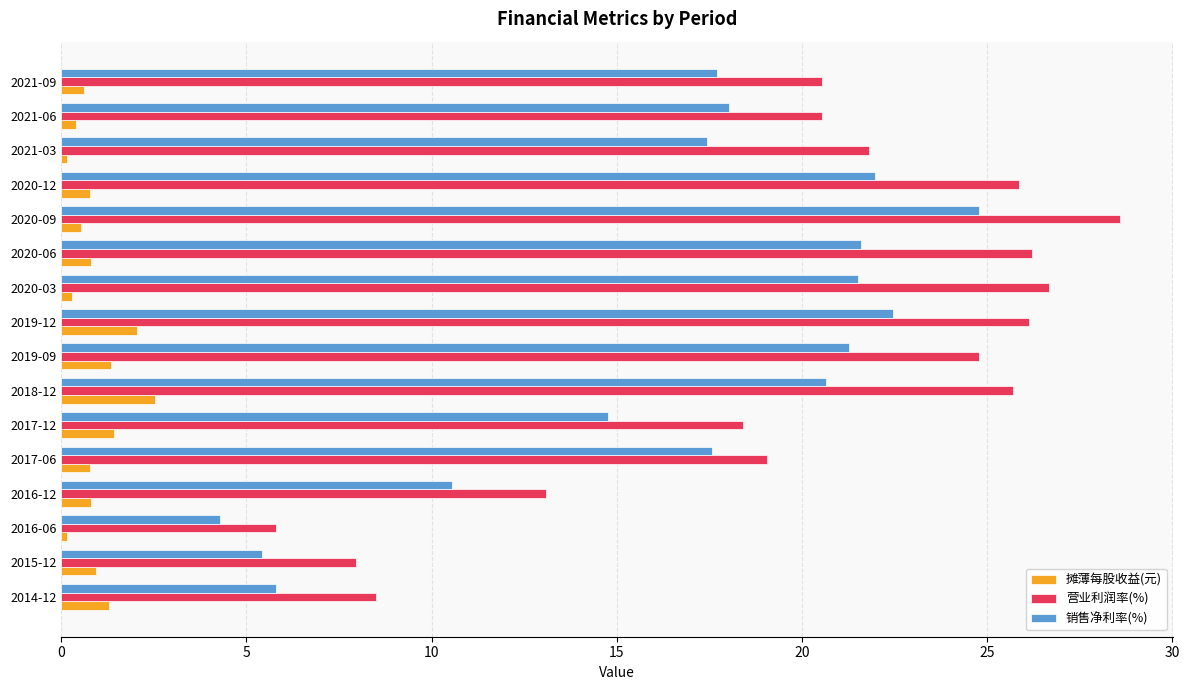

Which category has the highest value across all series?

2020-09